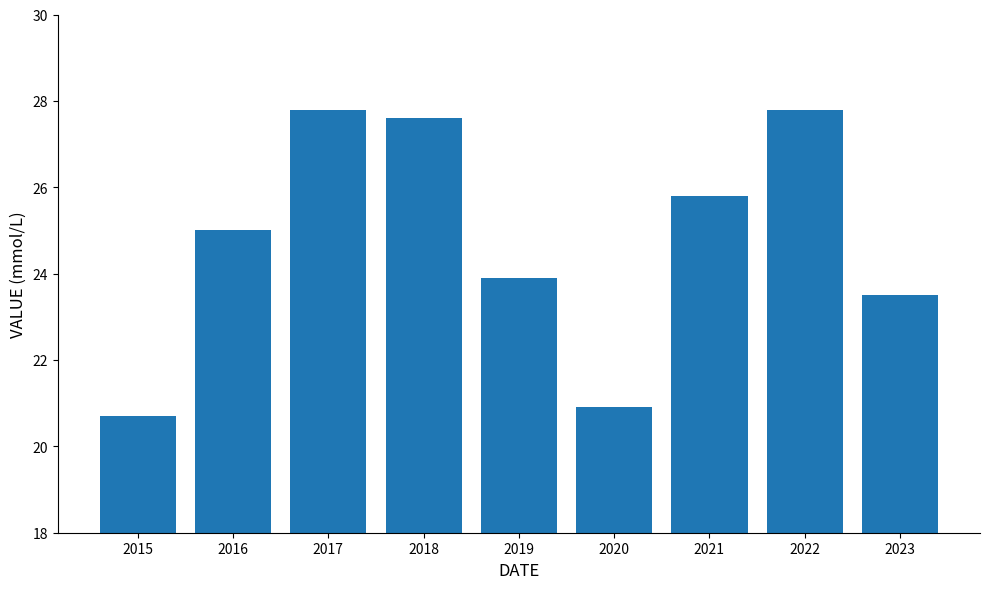

Is it true that the value at 2018 is 27.6?

True